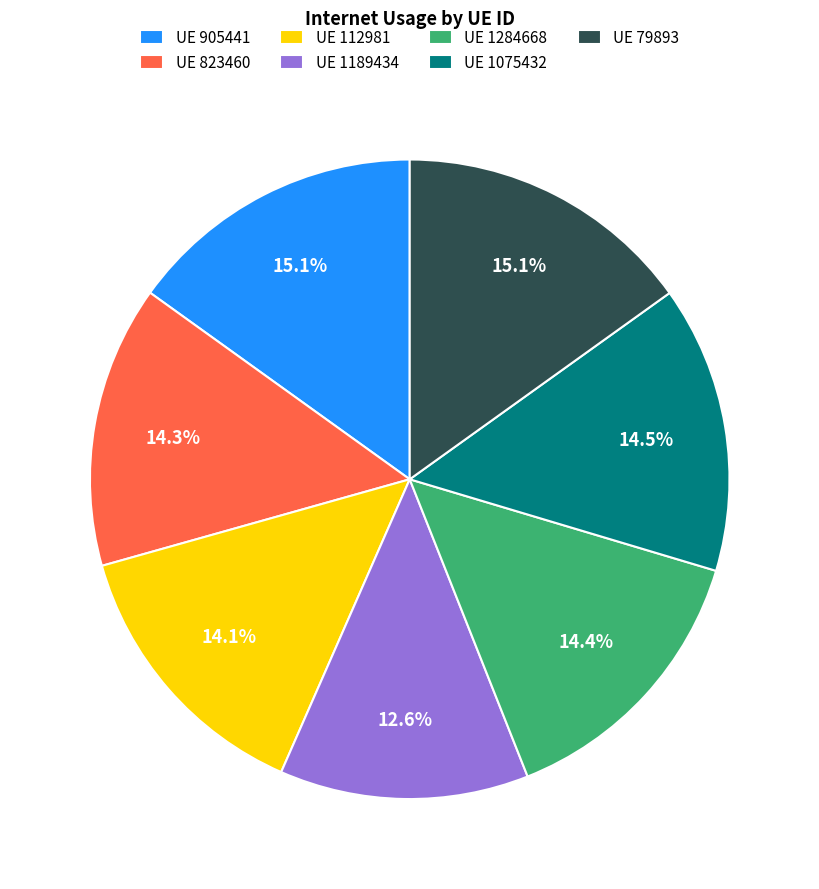

What percentage do UE 1075432 and UE 905441 together represent?

29.6%